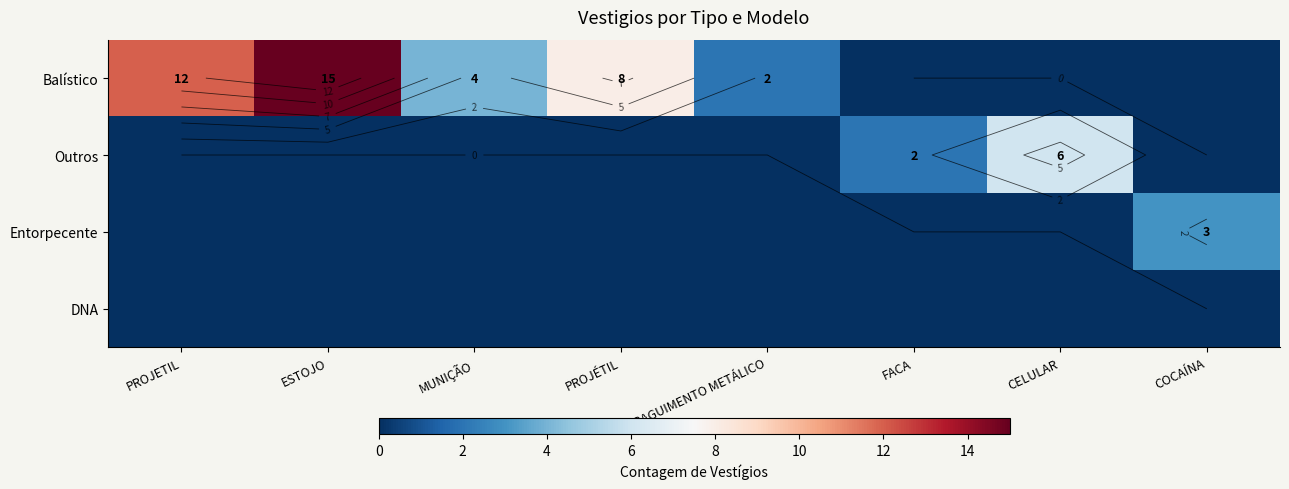

The value of DNA at FRAGUIMENTO METÁLICO is 0. True or false?

True